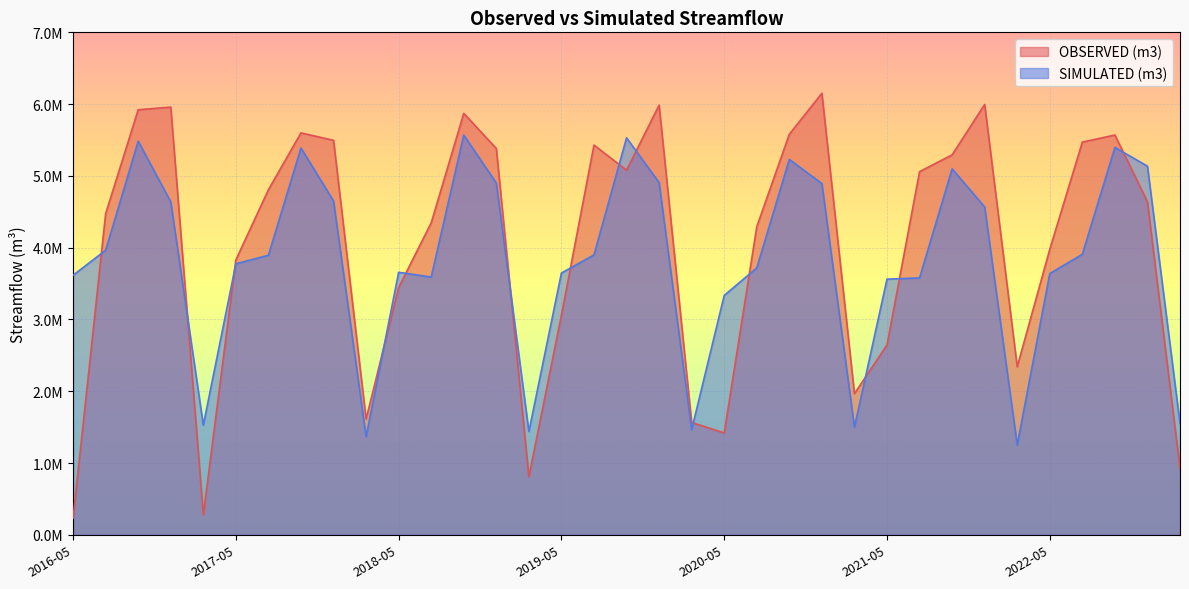

What is the sum of the SIMULATED (m3) values at 2022-08 and 2018-06?

8726258